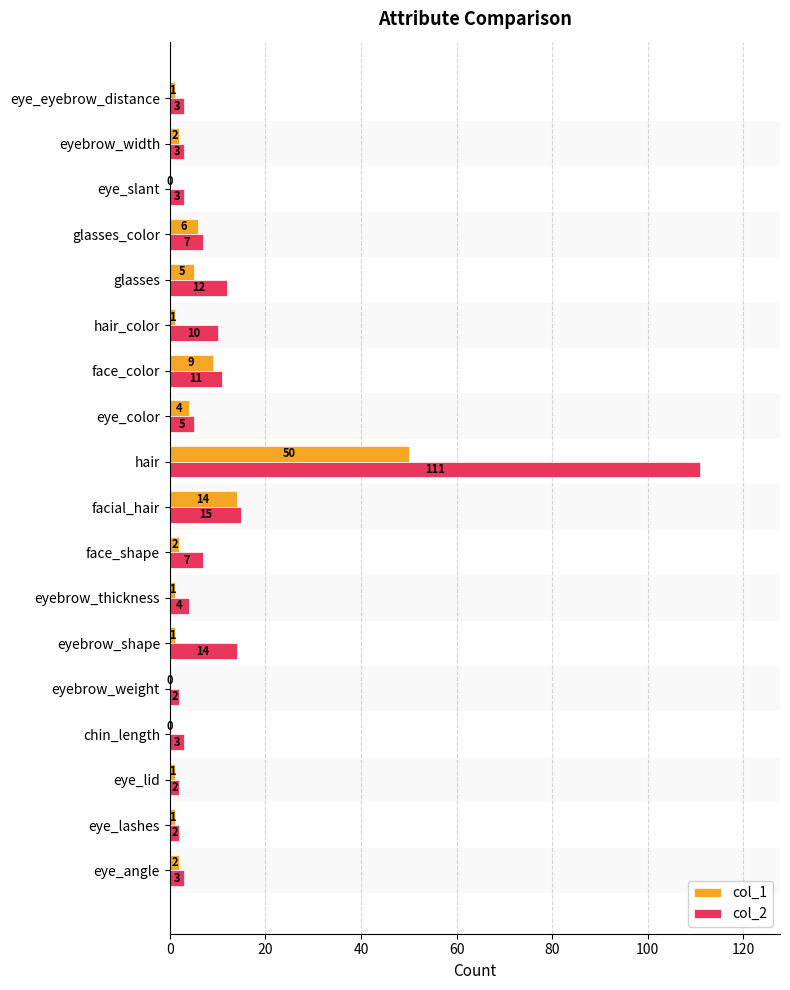

Where is col_2 nearest to the value 56?

facial_hair